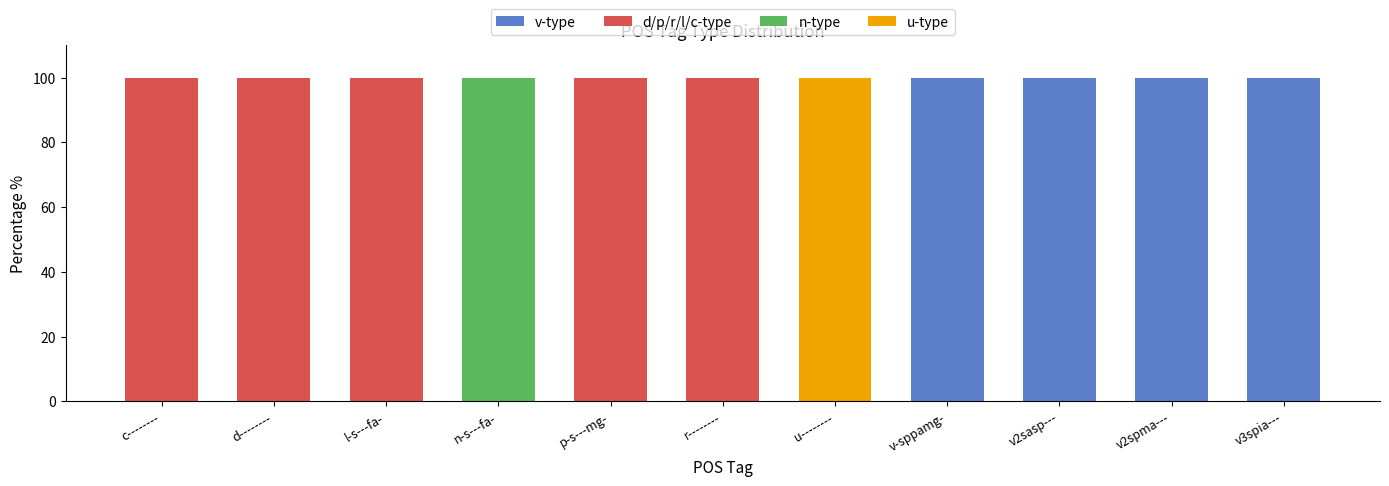

What is the total value across all series at l-s---fa-?

100